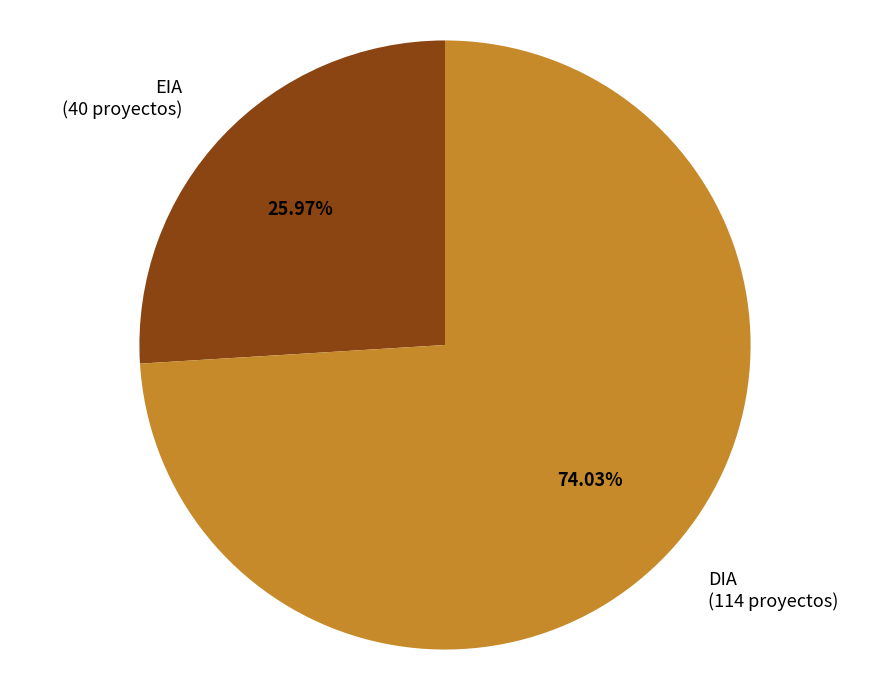

Do EIA and DIA together represent more than half of the pie?

Yes